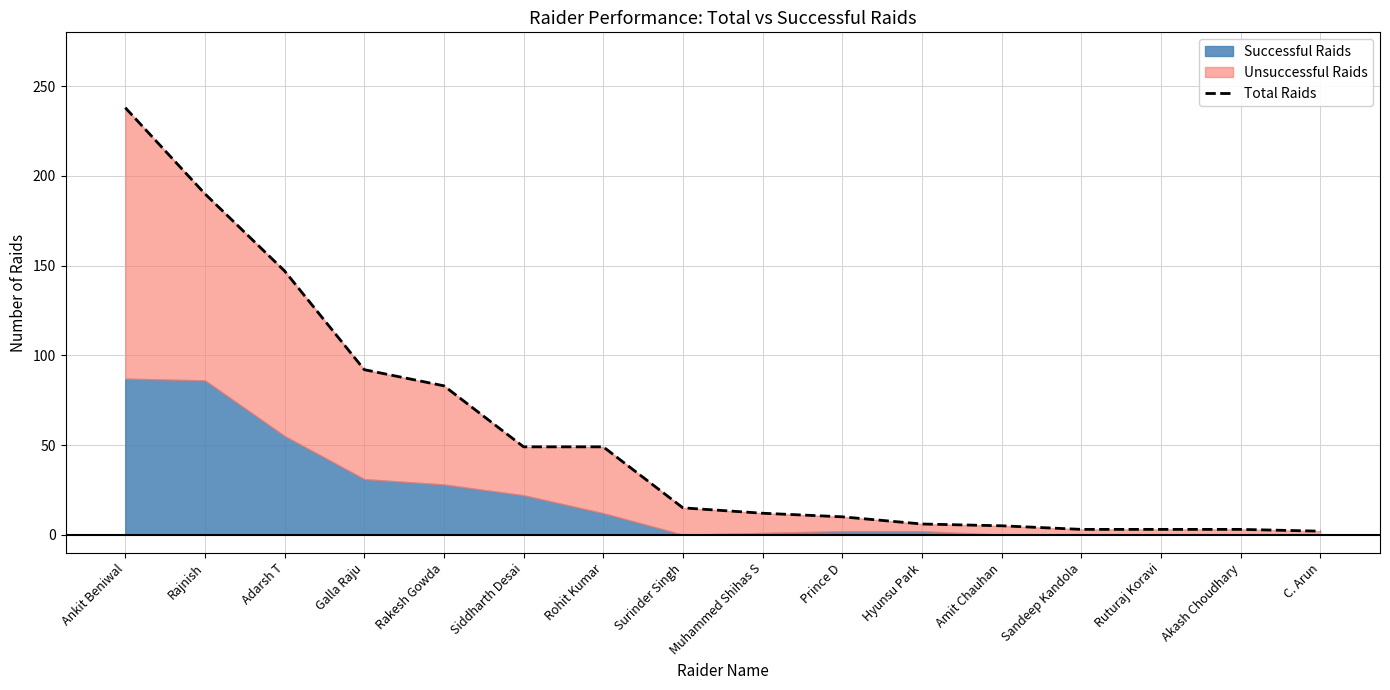

What is the average value?

57